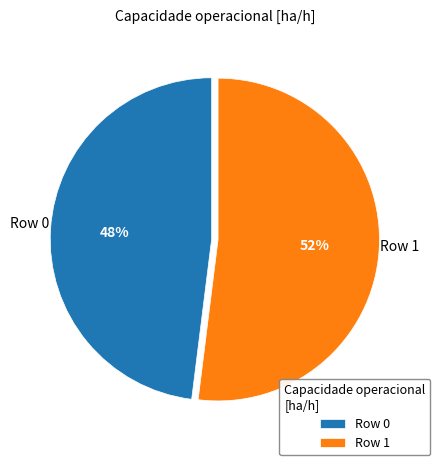

Which category has the biggest portion of the pie?

Row 1